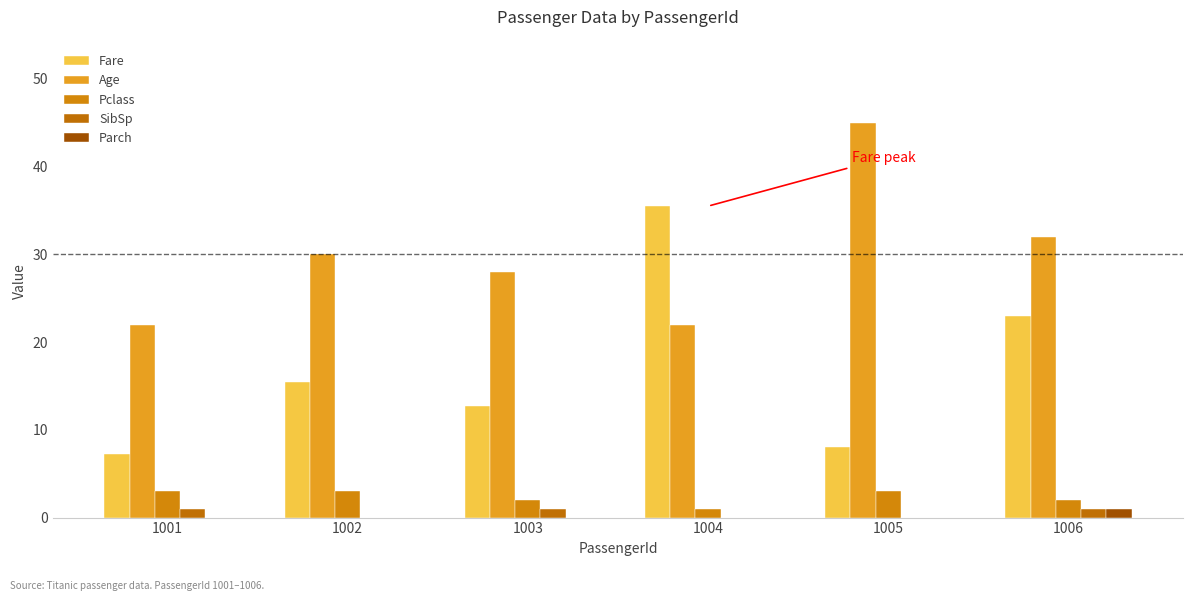

Count the number of categories in the chart.

6